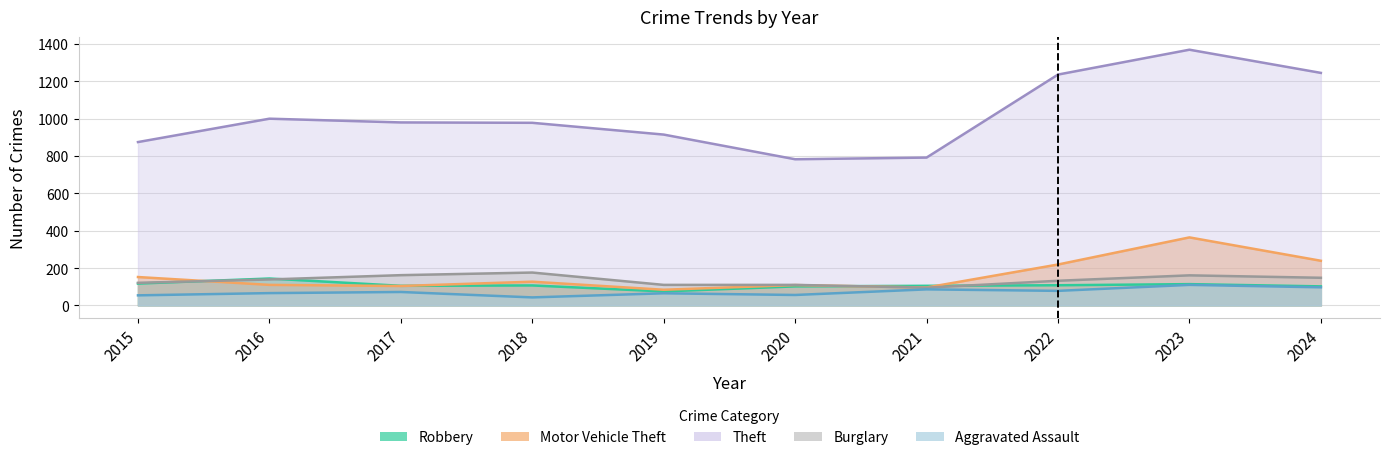

Is the value of Robbery at 2017 greater than the value of Theft at 2017?

No